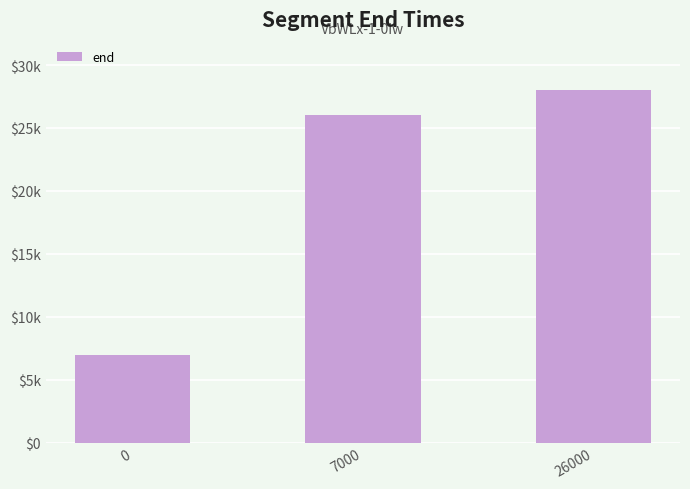

Between 0 and 7000, which is larger?

7000